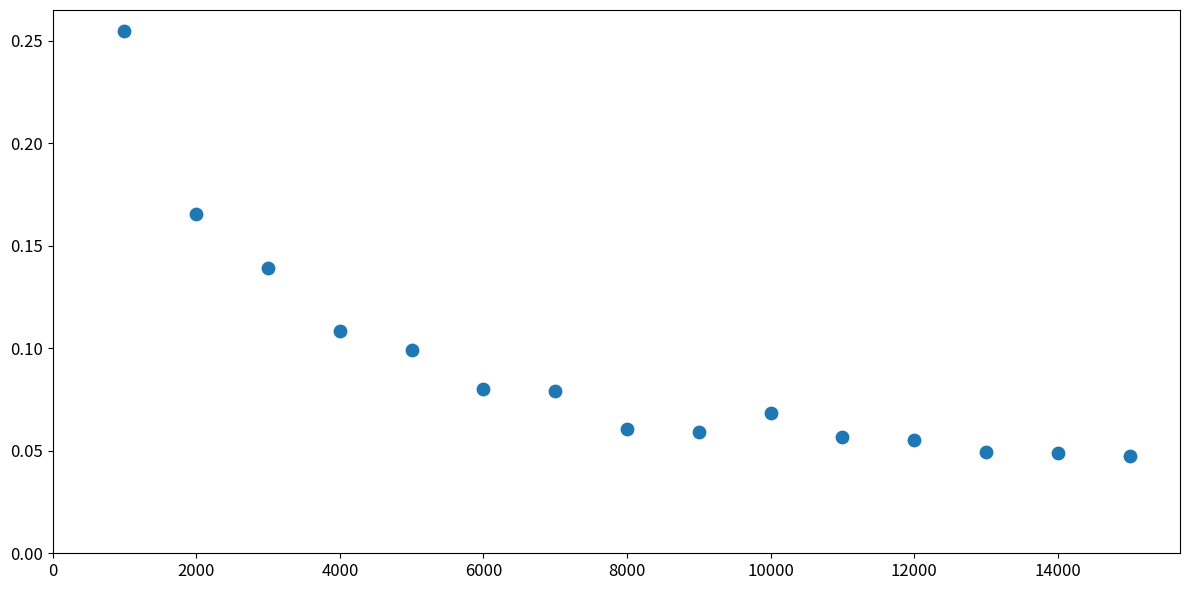

What is the range of X values (max minus min)?

14000.0